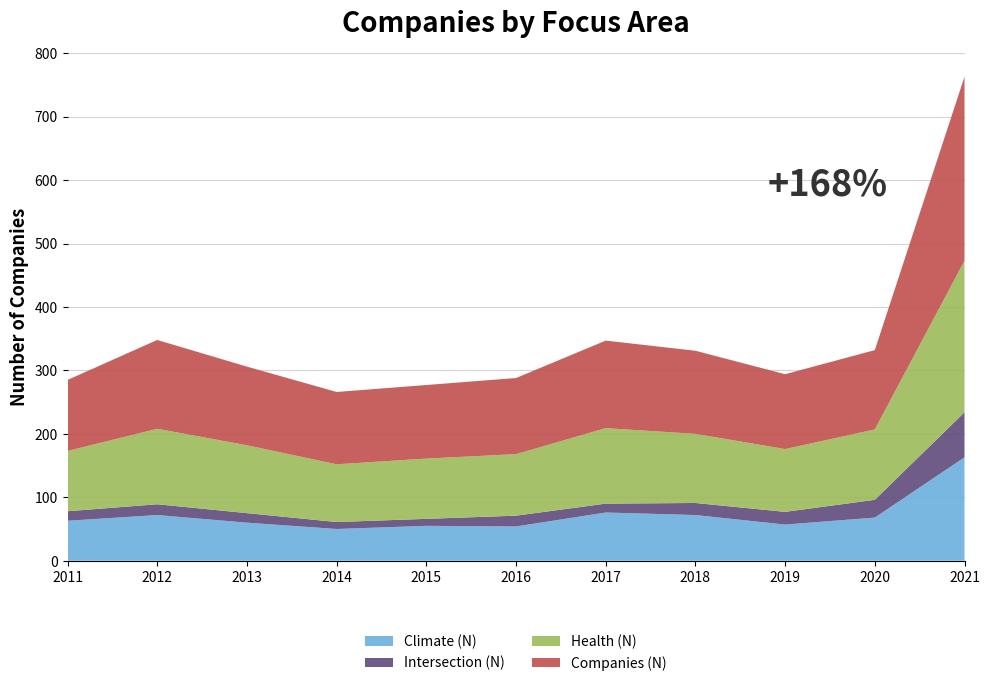

Reading left to right, list all the values displayed in this chart.

Climate (N): 2011=63	2012=72	2013=60	2014=50	2015=55	2016=54	2017=76	2018=72	2019=57	2020=68	2021=163
Health (N): 2011=95	2012=119	2013=107	2014=91	2015=95	2016=97	2017=119	2018=109	2019=99	2020=111	2021=239
Intersection (N): 2011=15	2012=17	2013=15	2014=11	2015=11	2016=17	2017=14	2018=19	2019=20	2020=28	2021=71
Companies (N): 2011=112	2012=140	2013=124	2014=114	2015=116	2016=120	2017=138	2018=131	2019=118	2020=125	2021=290